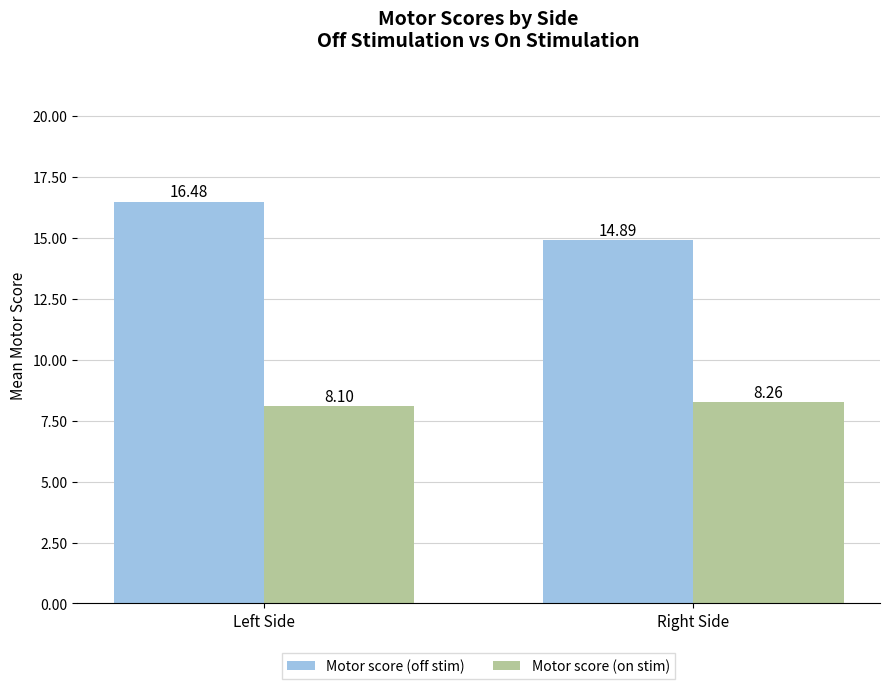

How many bars are there in total?

4